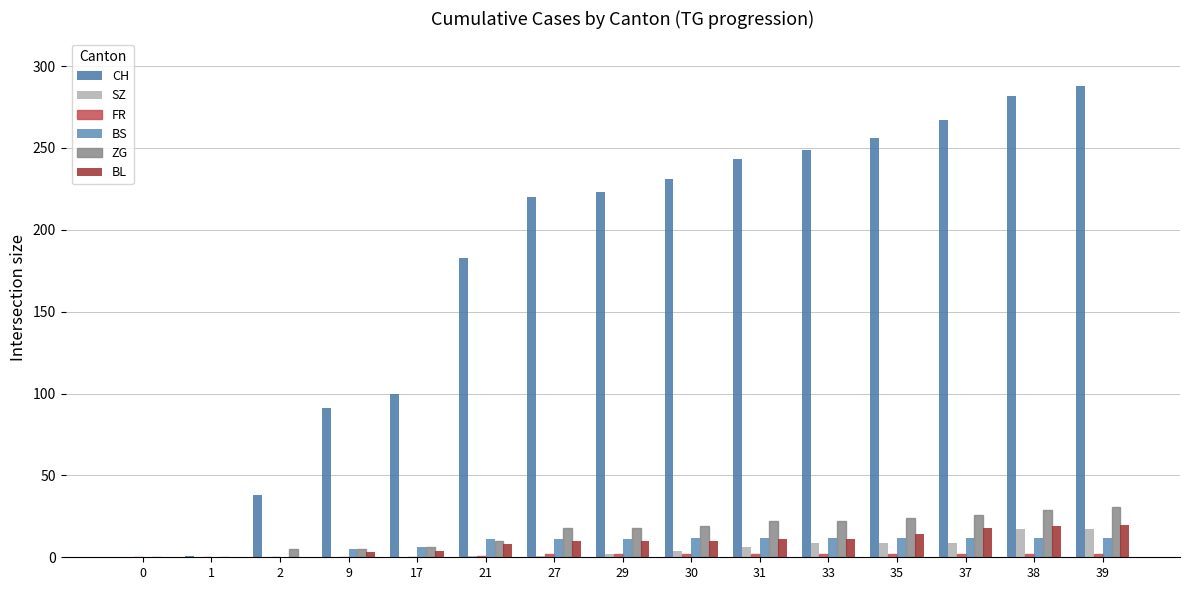

Where is SZ nearest to the value 8?

33